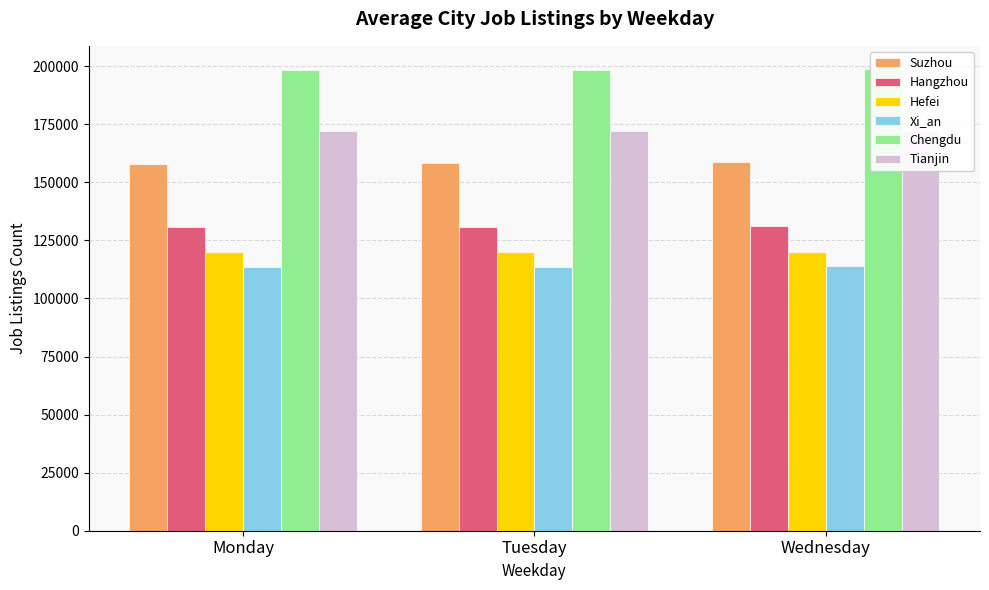

What is the sum of the Suzhou values at Tuesday and Wednesday?

317235.3